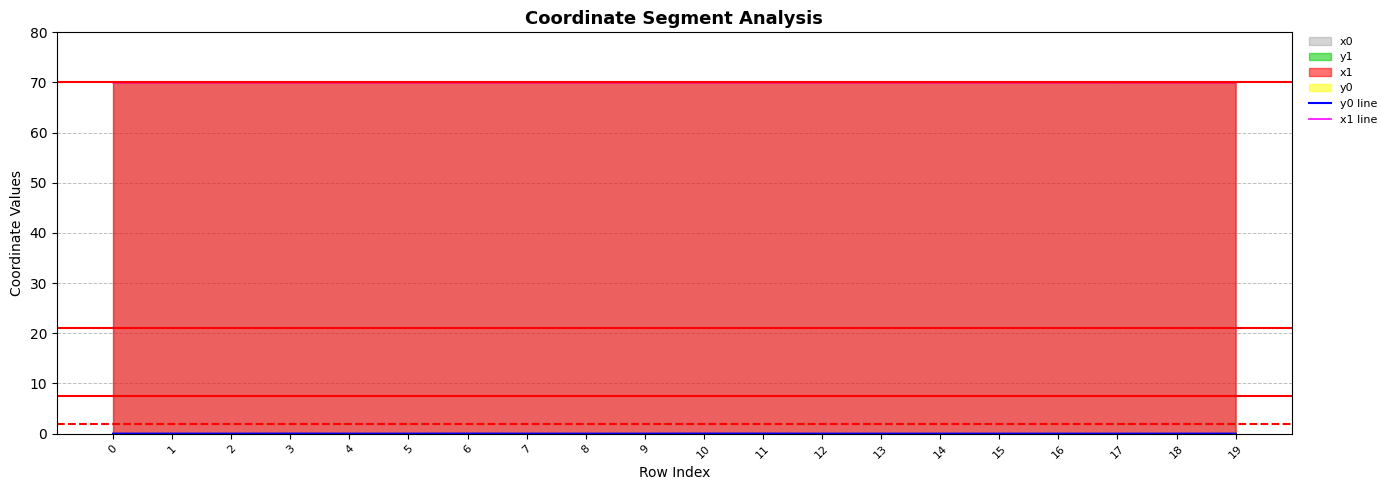

What is the maximum value for x1 line?

70.0